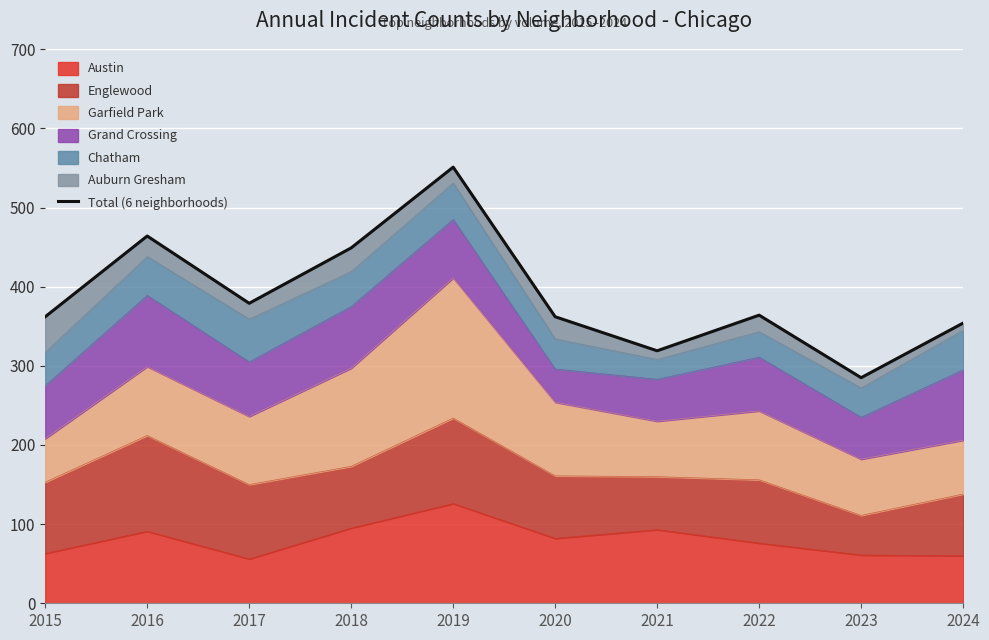

Is it true that Austin equals 61 at 2023?

True